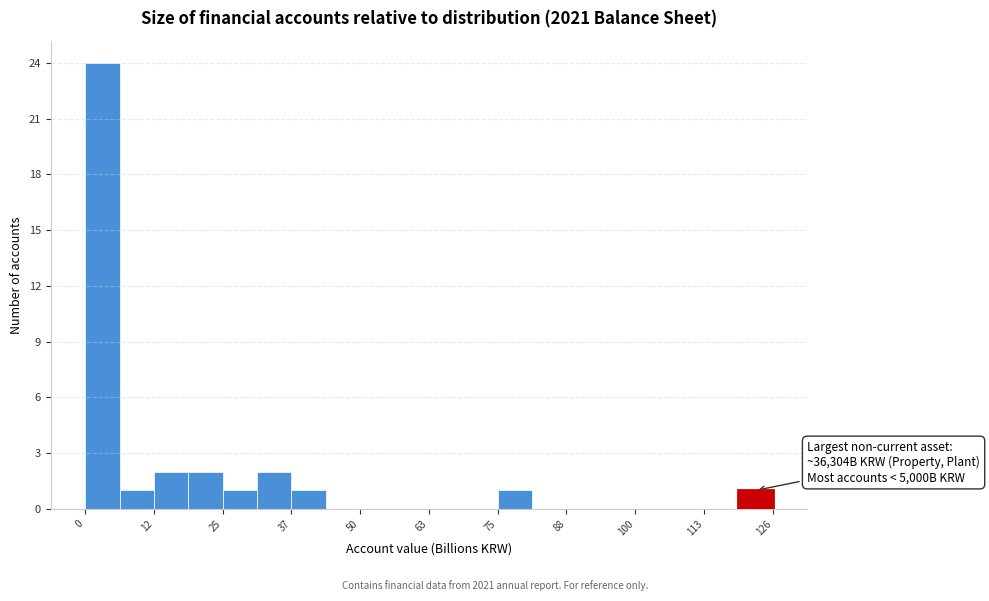

Around what value on the x-axis is the tallest bar? Give the approximate position of its centre, as read against the axis.

4